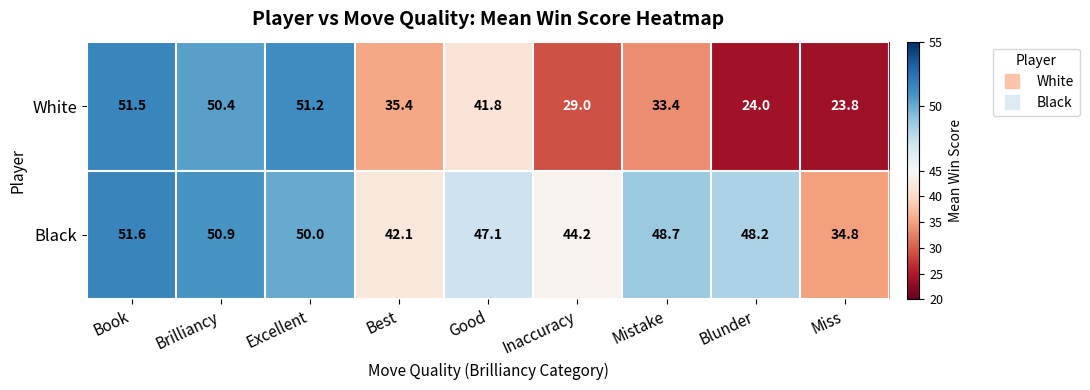

What value does the Black series have at Blunder?

48.2